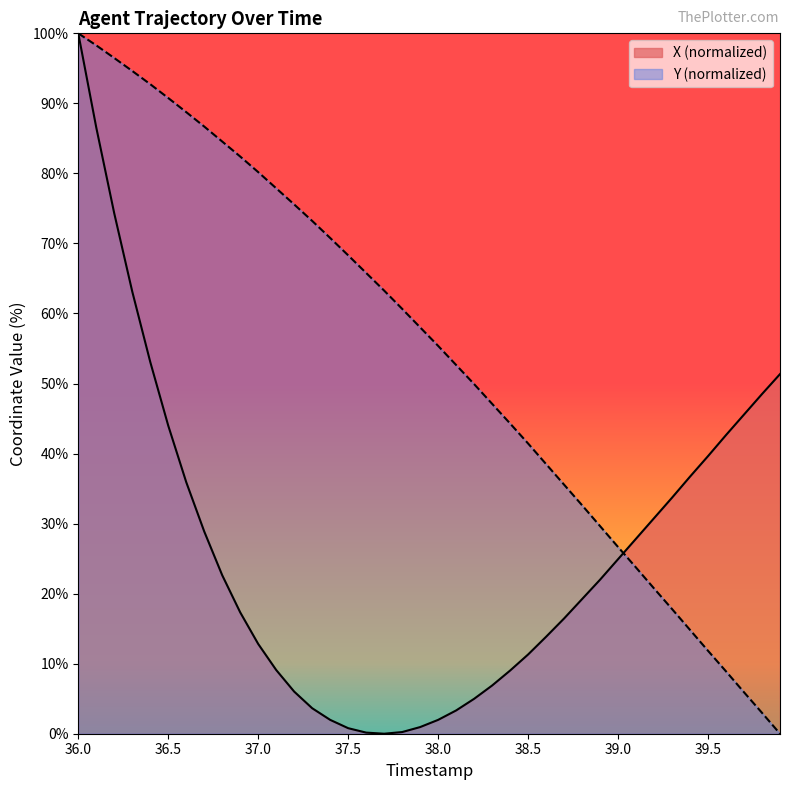

Which series has the largest range (max minus min)?

X